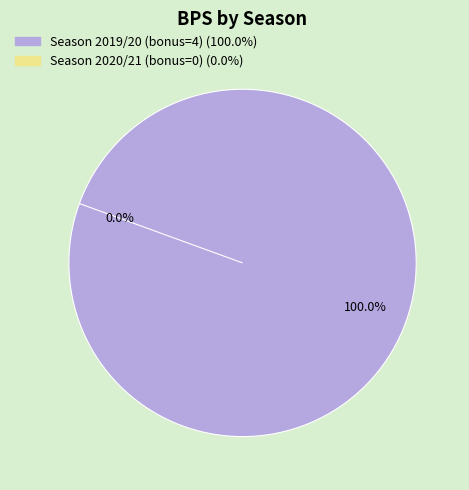

Which slice is the largest?

Season 2019/20 (bonus=4)